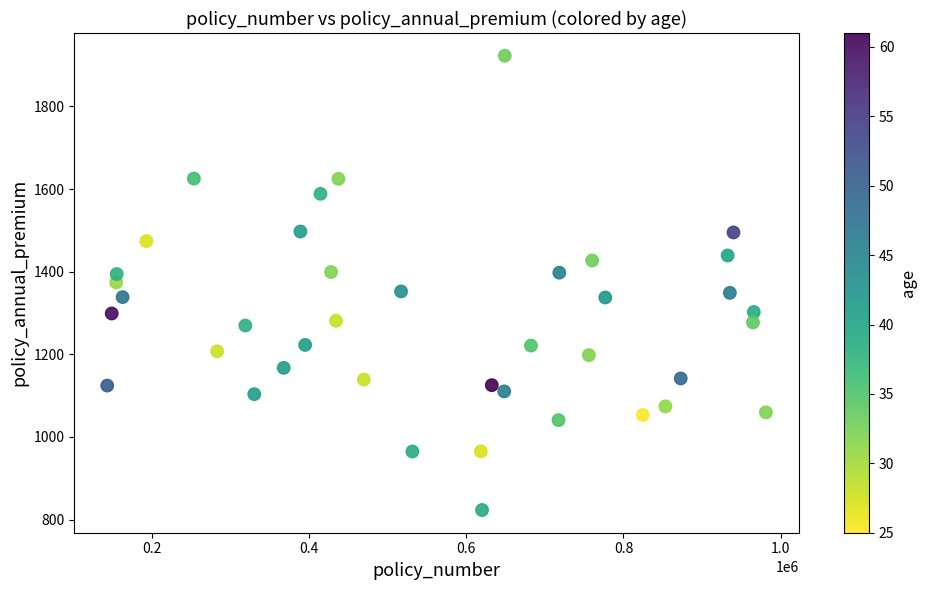

What is the range of Y values (max minus min)?

1099.7